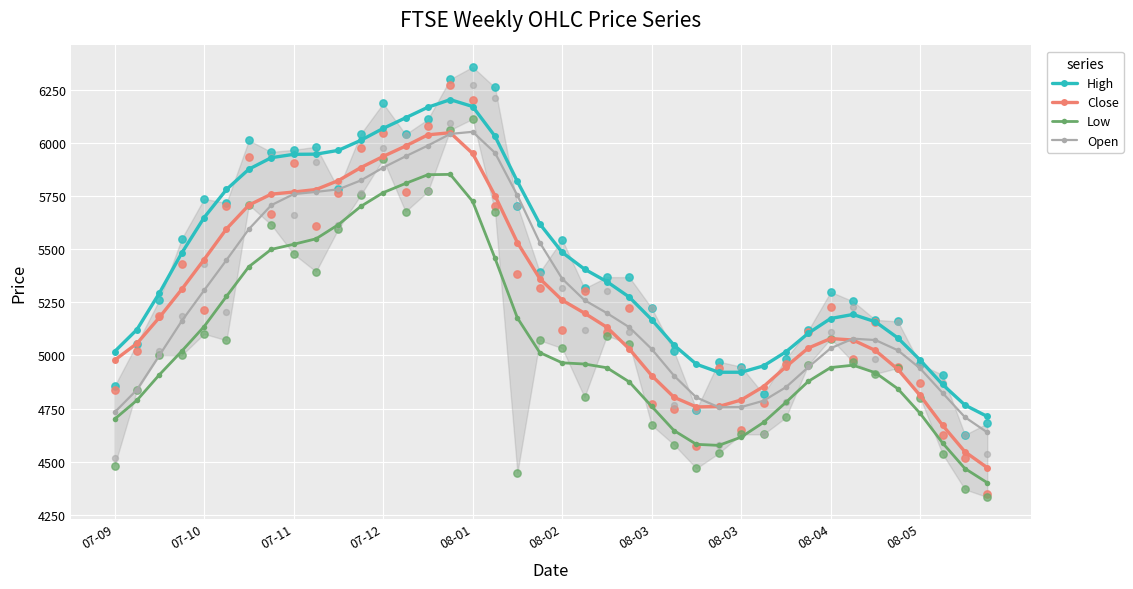

Which series has the largest total across all categories?

High